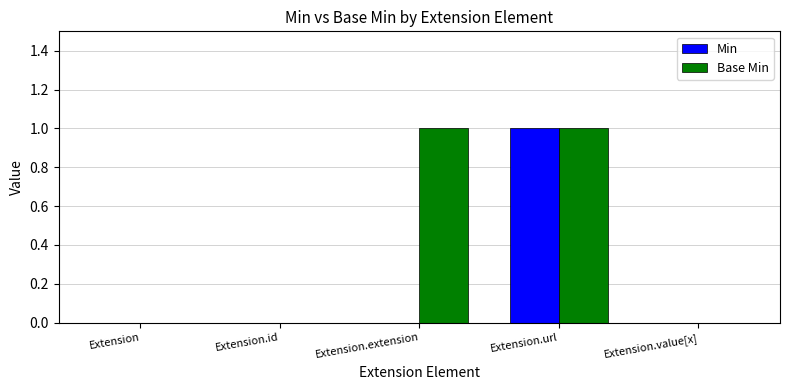

What are all the series names shown in the legend?

Min, Base Min